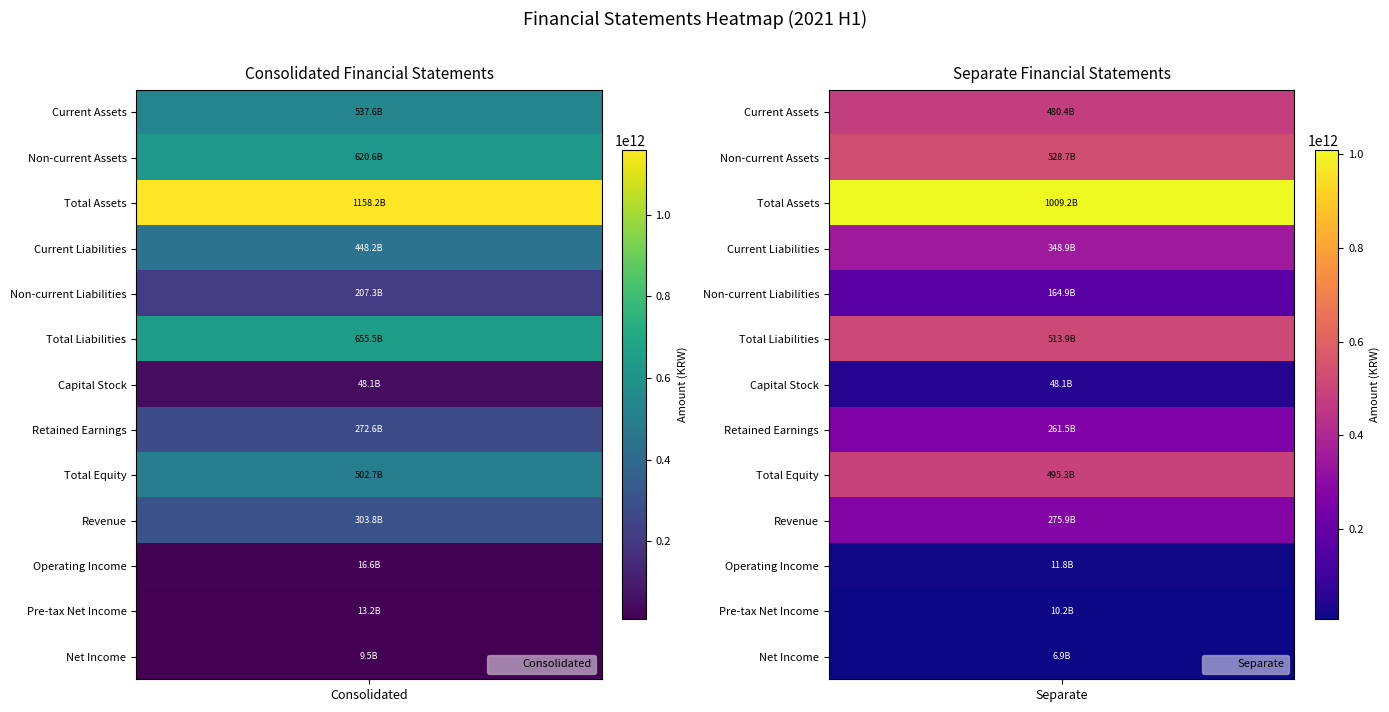

True or false: Capital Stock has a value of 48089670000 at 0.

True